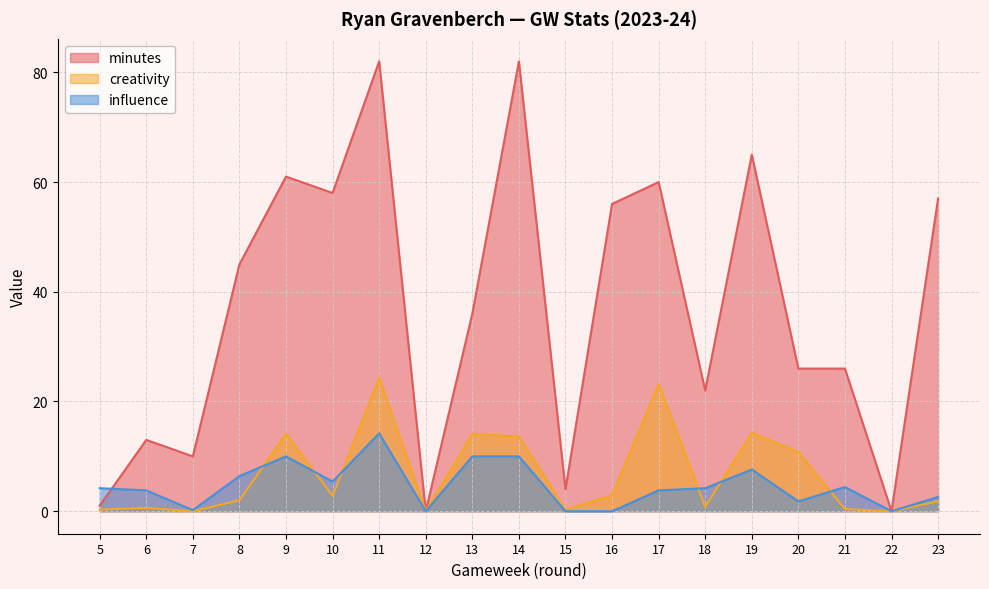

What is the difference between the second highest and minimum values in the minutes series?

82.0